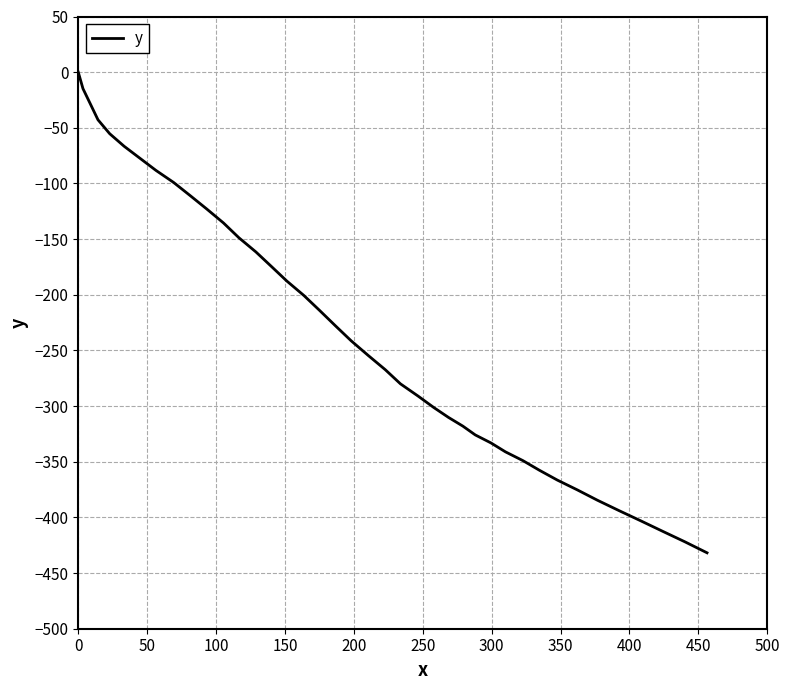

What is the difference between the maximum and minimum values?

431.8